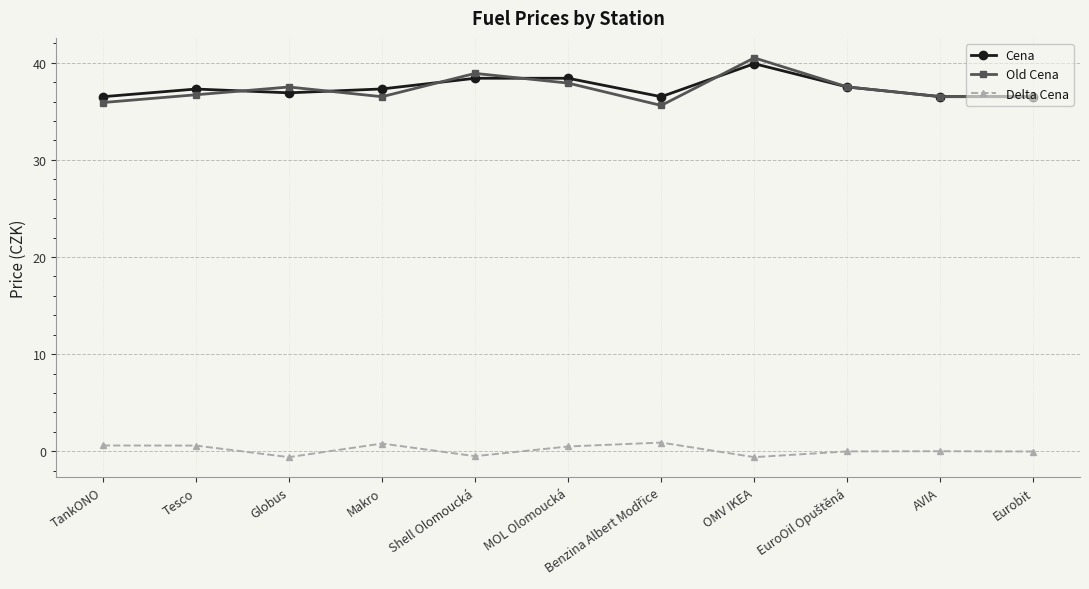

True or false: Delta Cena has more than 0 points higher than both neighbors.

True